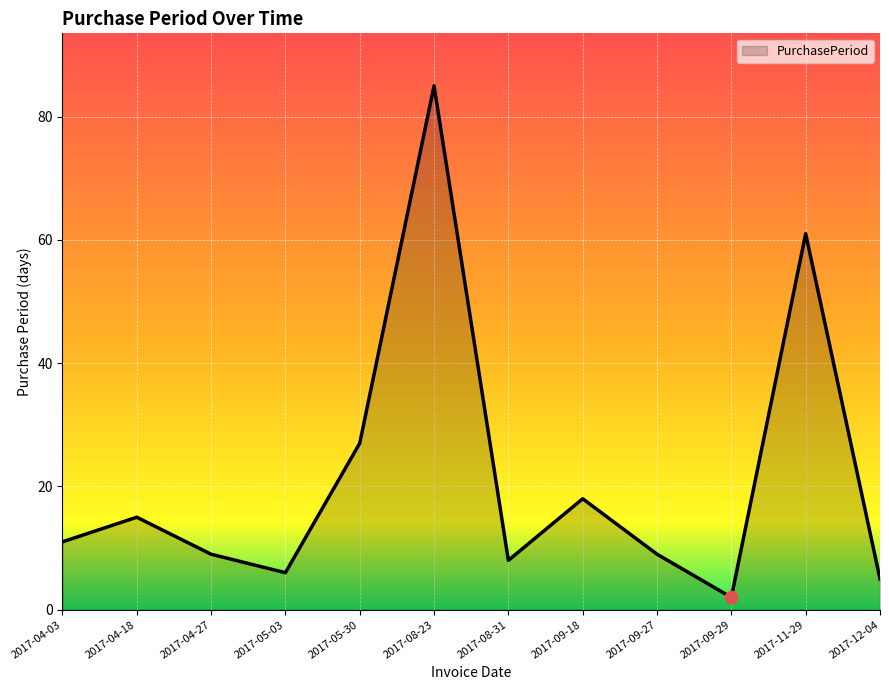

What is the ratio of the value at 2017-09-27 to the value at 2017-04-18?

0.6